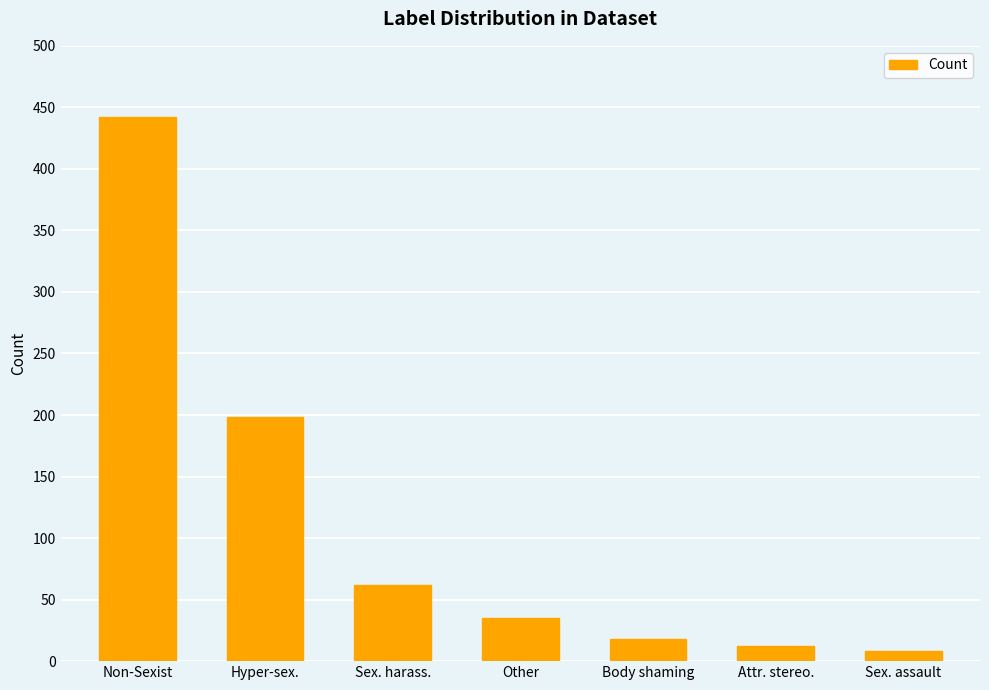

The value at Other is 58. True or false?

False